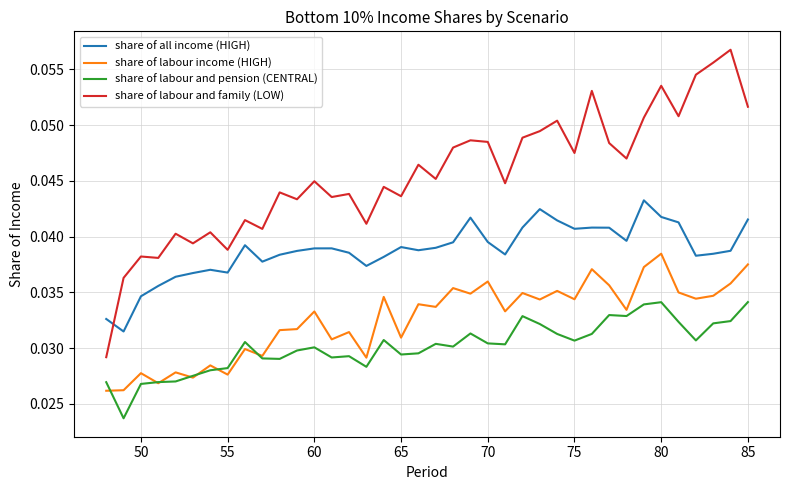

Which series has the largest total across all categories?

share of labour and family (LOW)